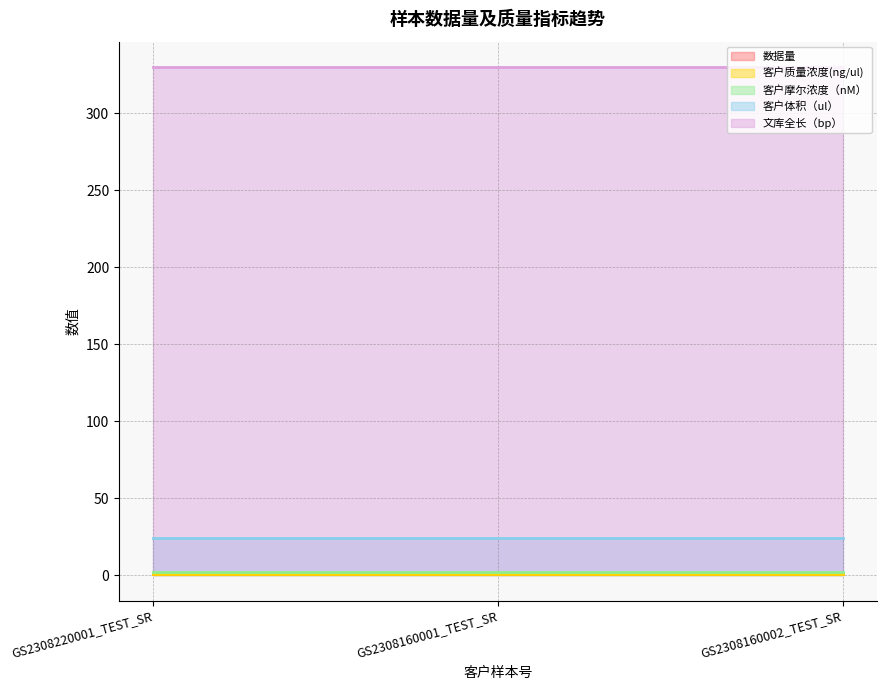

What are all the series names shown in the legend?

数据量, 客户质量浓度(ng/ul), 客户摩尔浓度（nM）, 客户体积（ul）, 文库全长（bp）